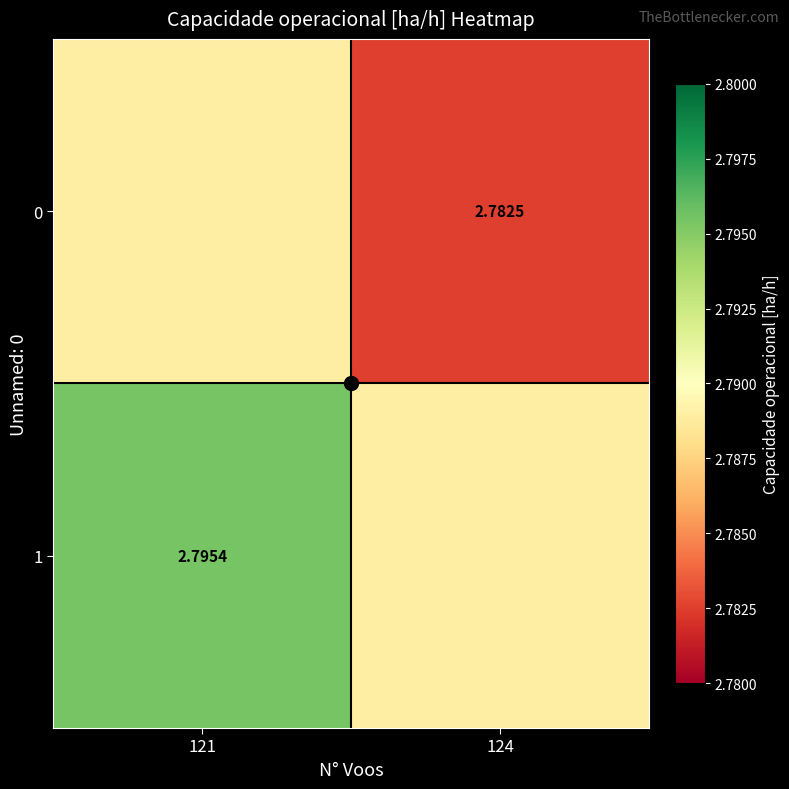

Where is 0 nearest to the value 2?

124